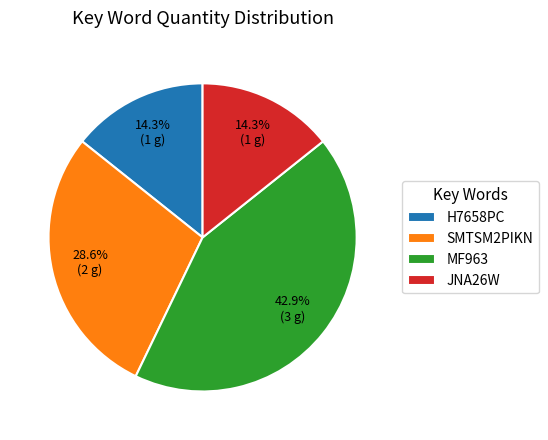

True or false: SMTSM2PIKN accounts for 43% of the total.

False